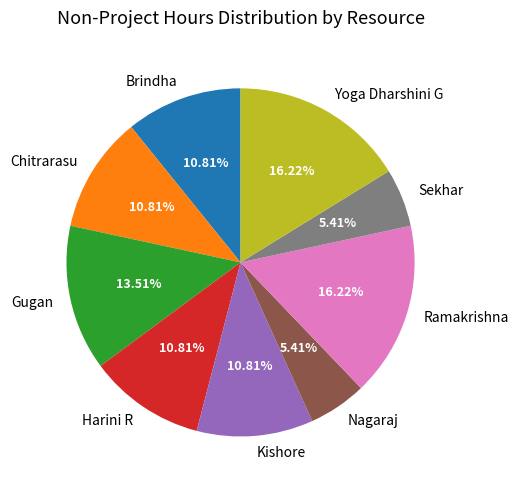

Is the sum of Kishore and Brindha greater than half?

No